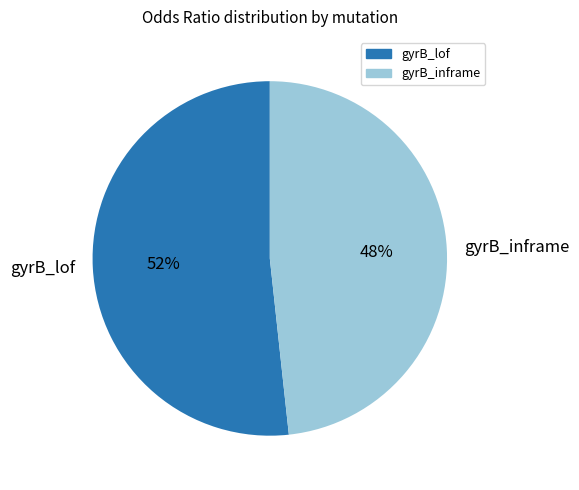

Count the number of slices in the pie.

2